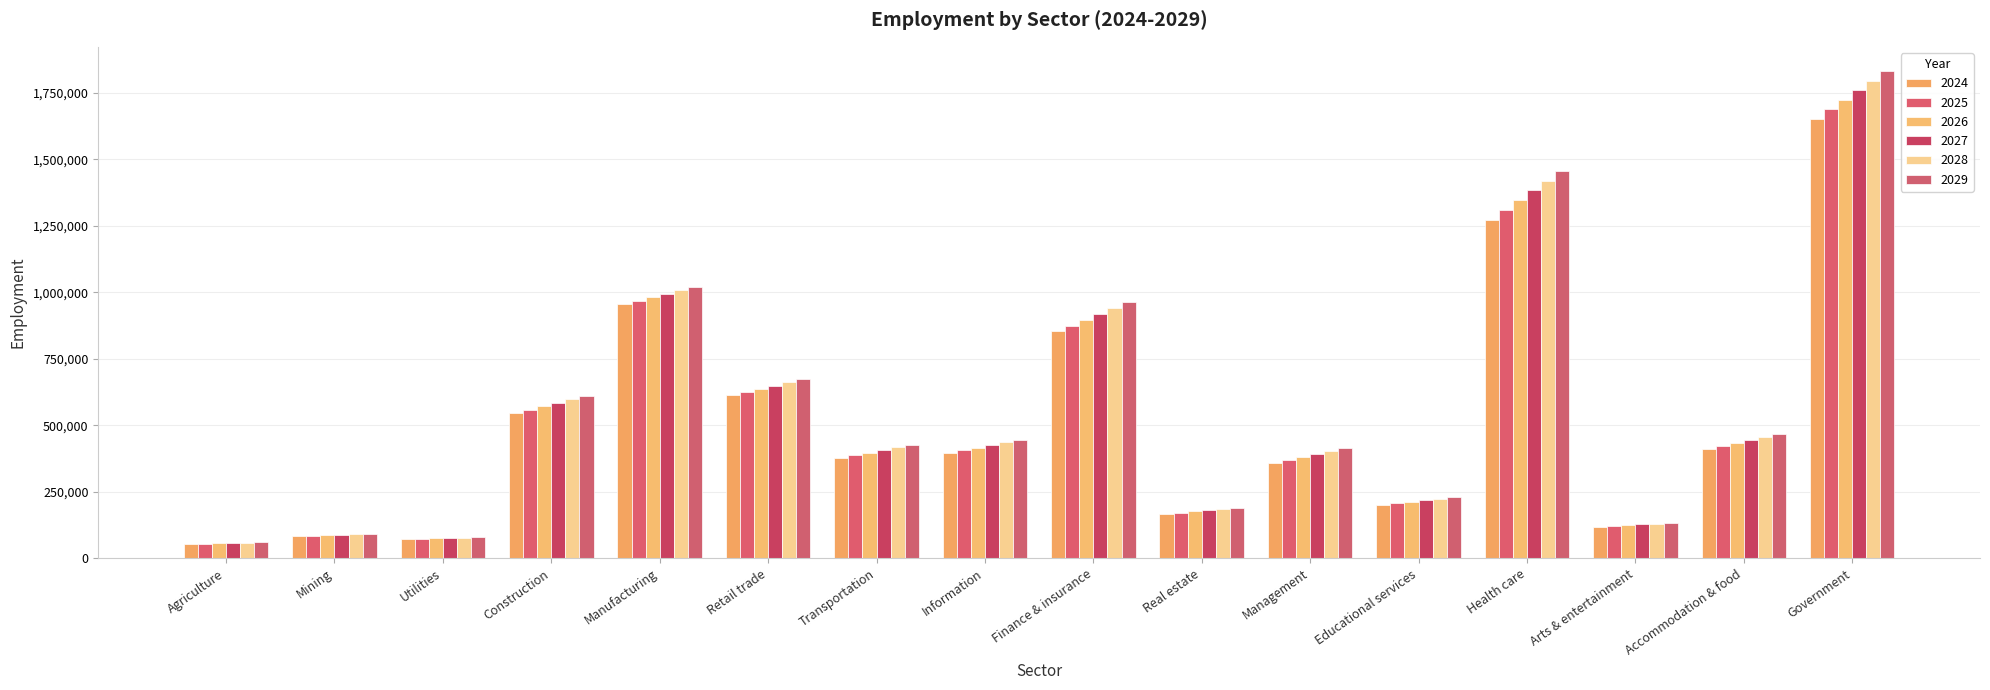

How many distinct data groups are displayed?

6